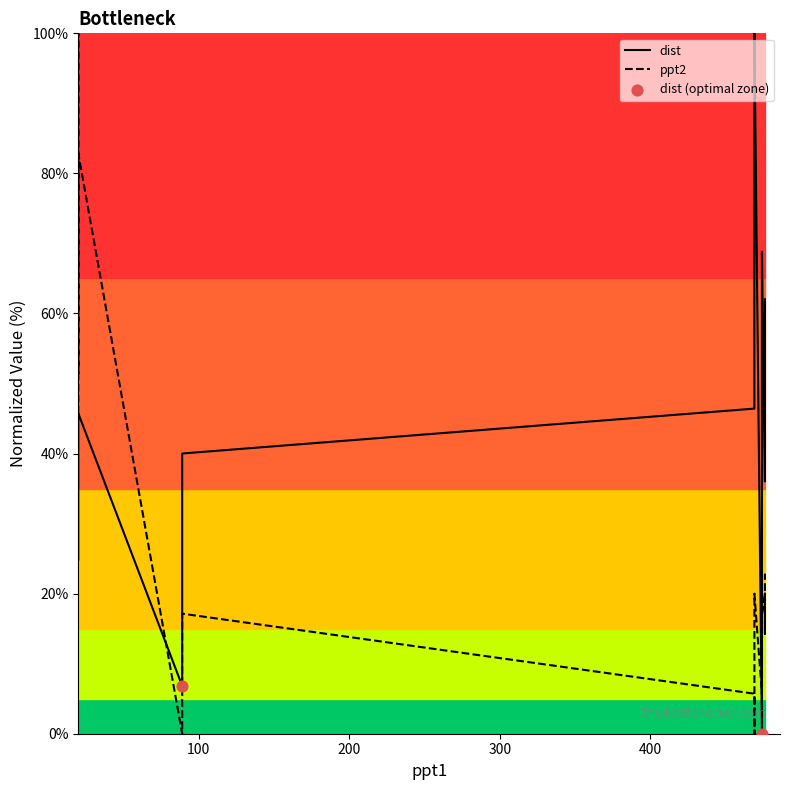

Which series contains the highest Y value?

dist